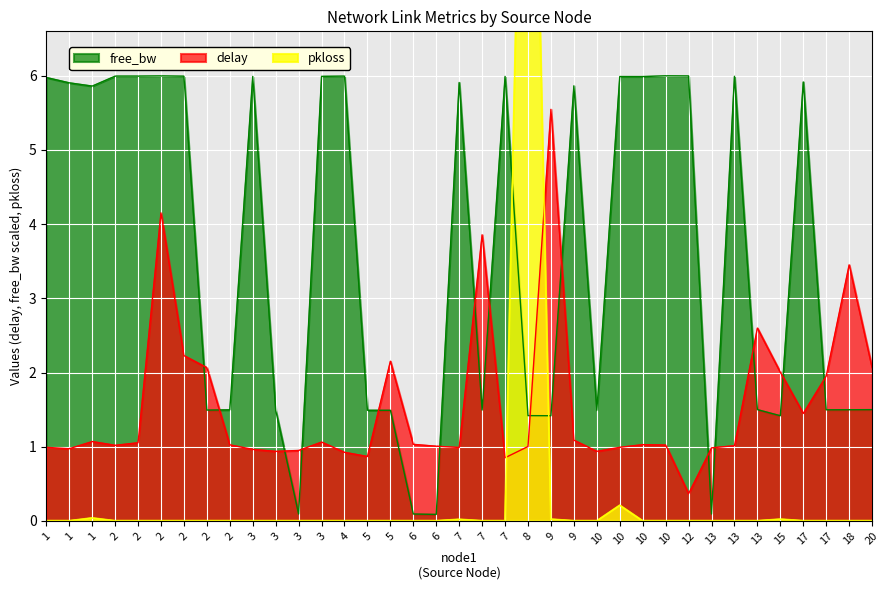

Is the value of pkloss at 3 greater than the value of free_bw_scaled at 17?

No